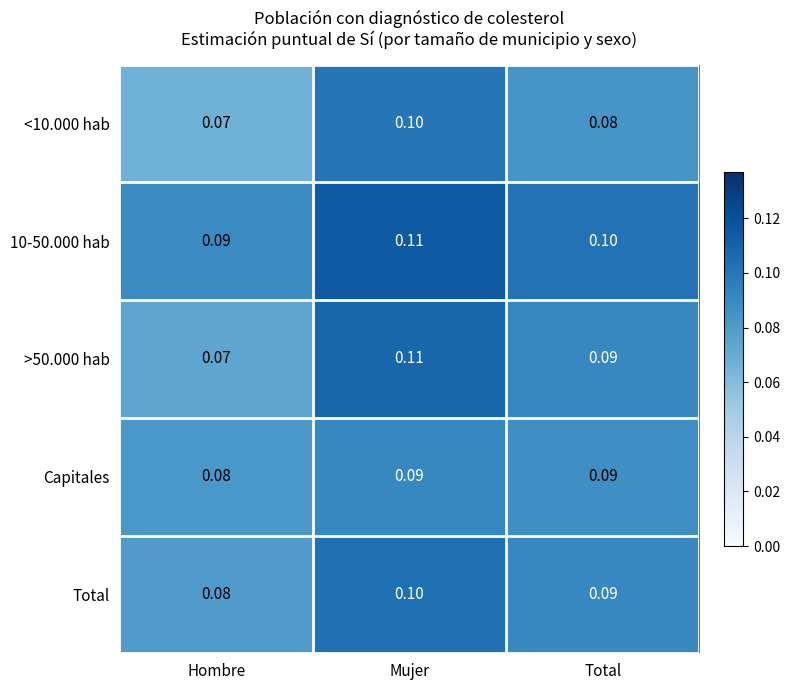

At which category does the chart reach its peak across all series?

Mujer